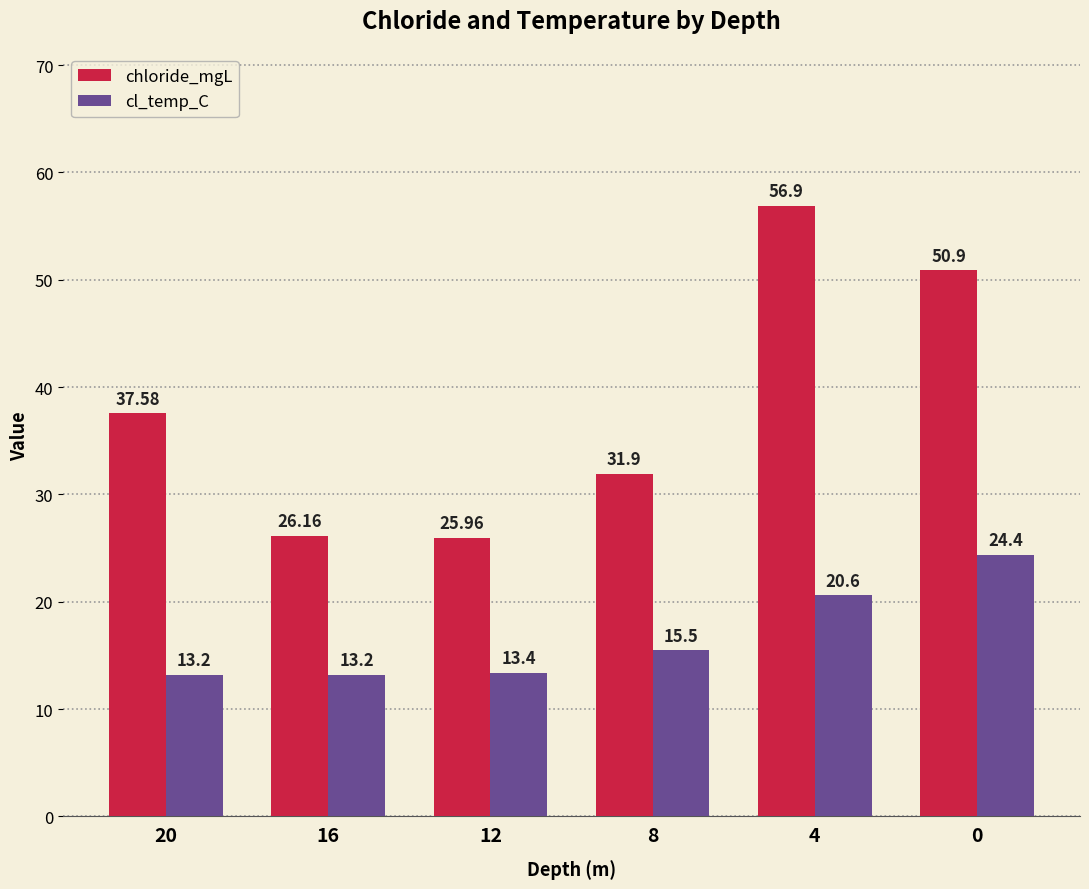

True or false: cl_temp_C has a value of 20.6 at 4.

True